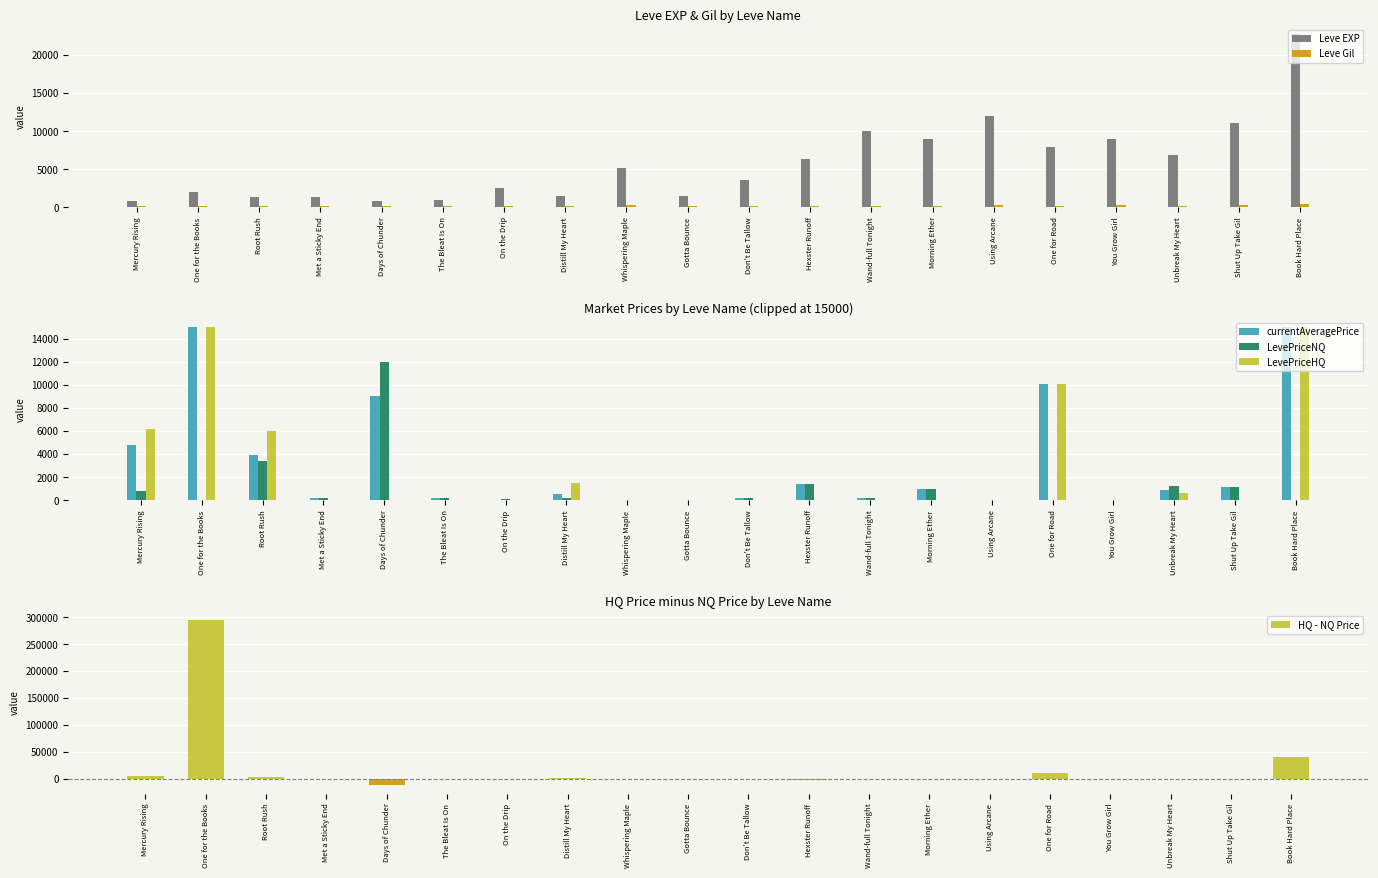

How many distinct data groups are displayed?

6